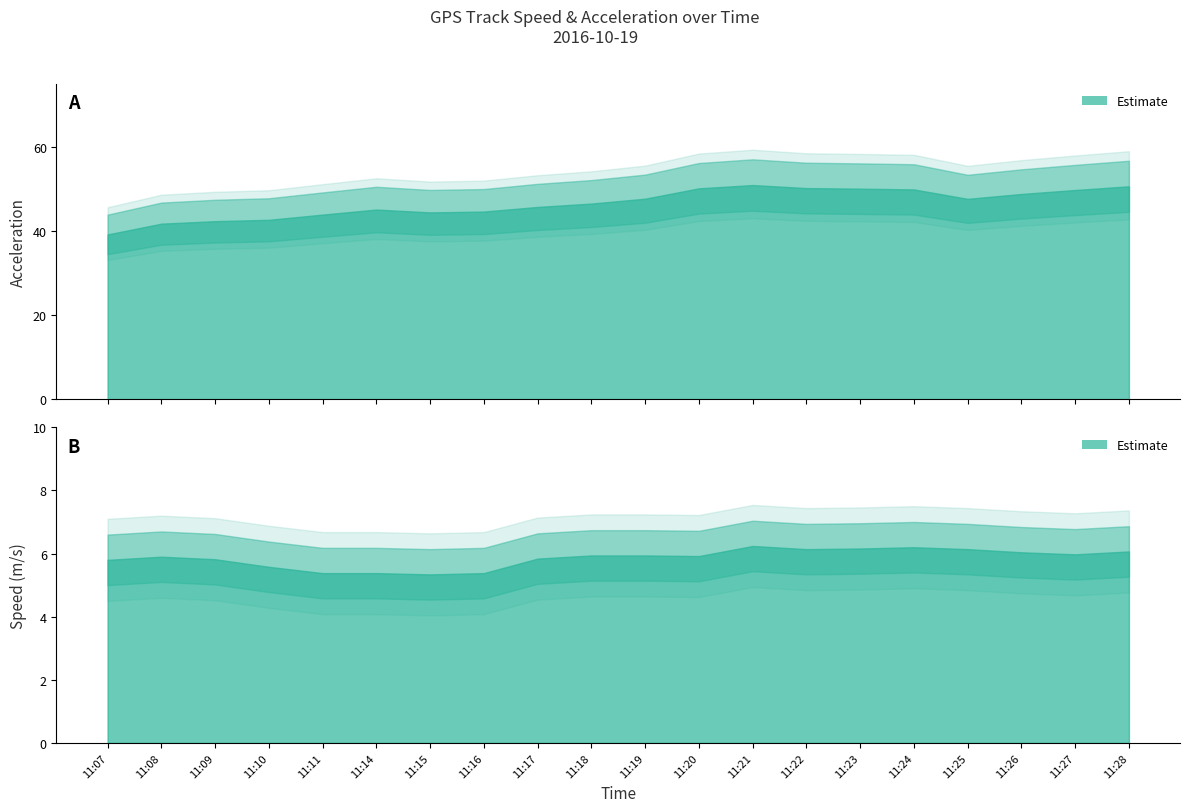

What is the average value of the Acceleration series?

46.6